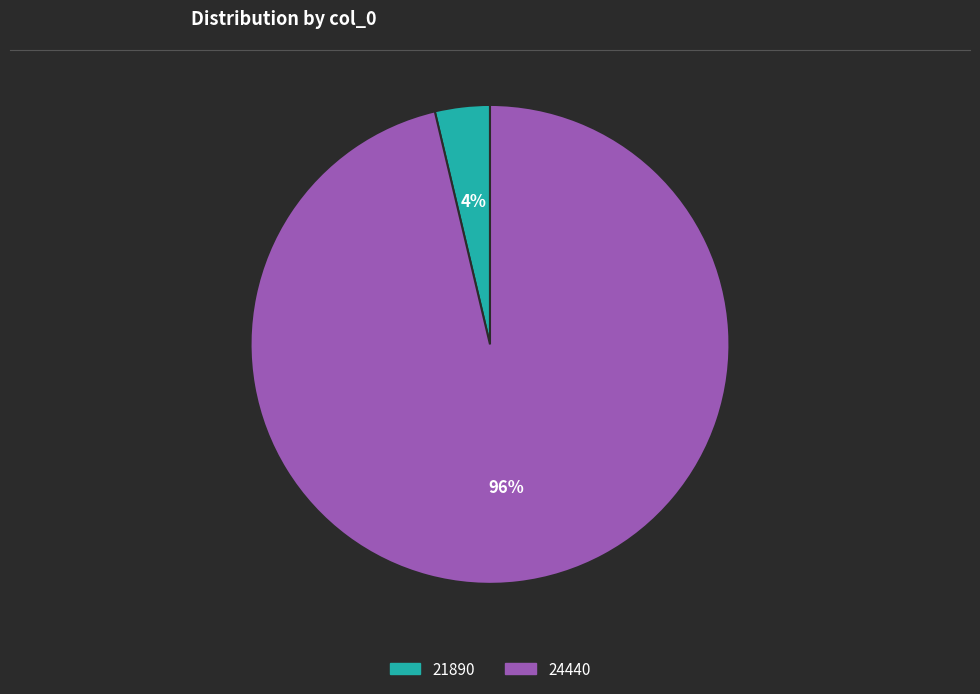

True or false: 24440 accounts for 83% of the total.

False